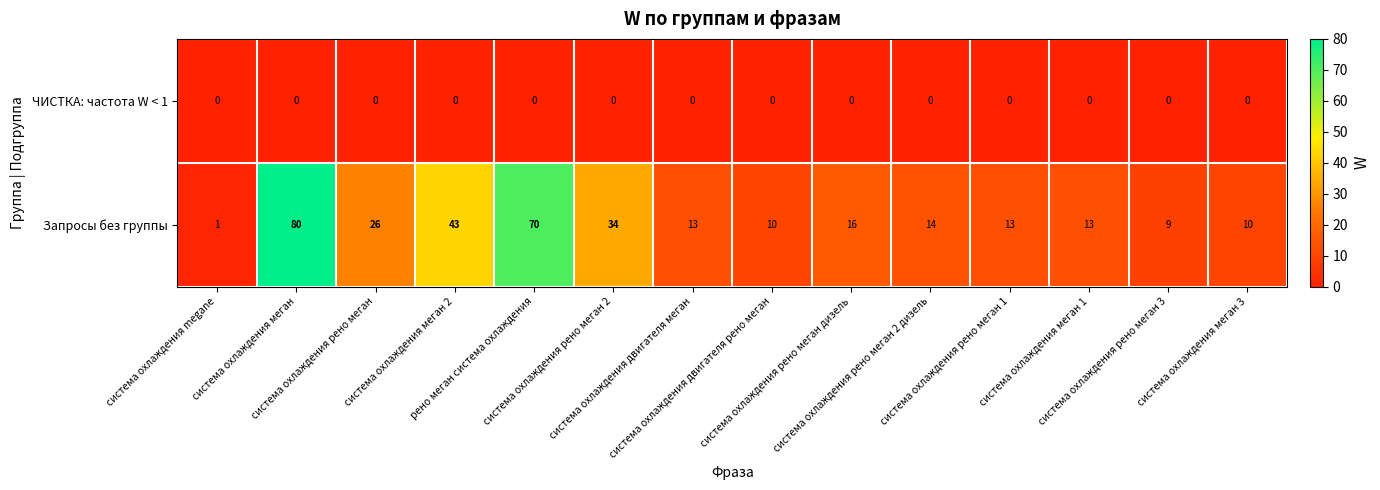

Between система охлаждения меган 2 and система охлаждения рено меган 2 дизель, which series saw the biggest shift?

Запросы без группы